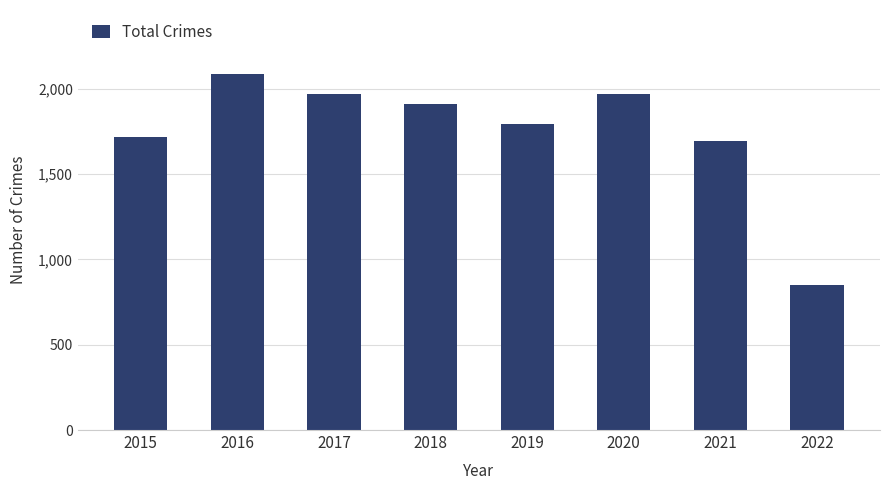

The value at 2015 is 654. True or false?

False